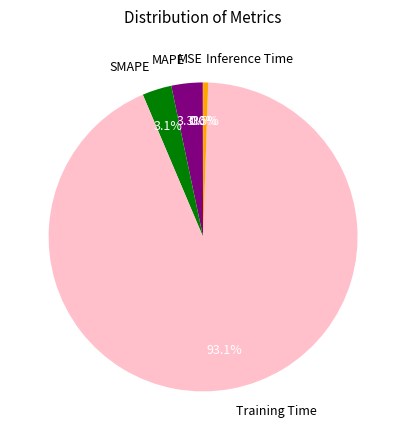

What is the largest slice in the pie chart?

Training Time